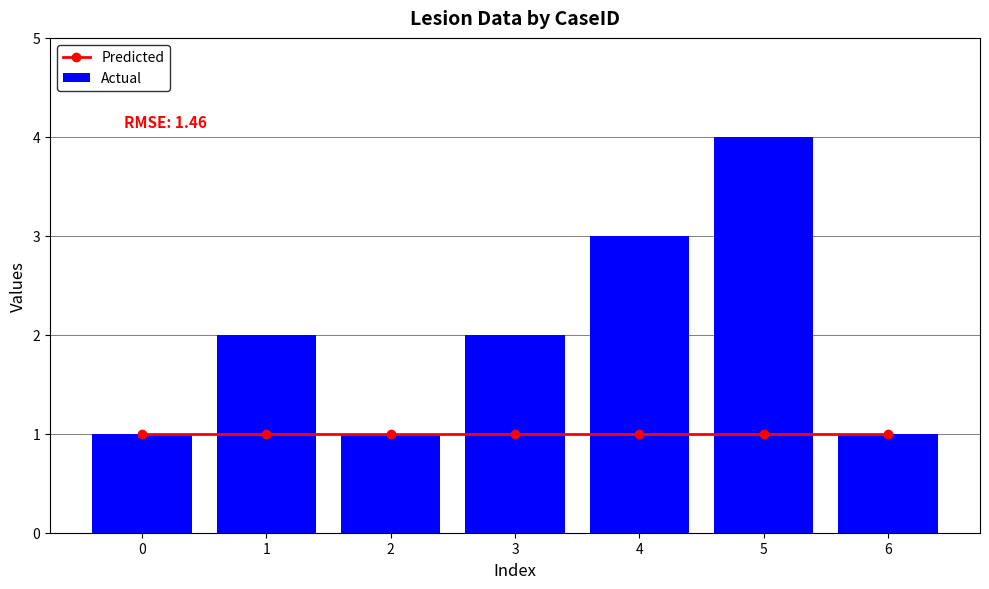

What is the greatest value displayed?

4